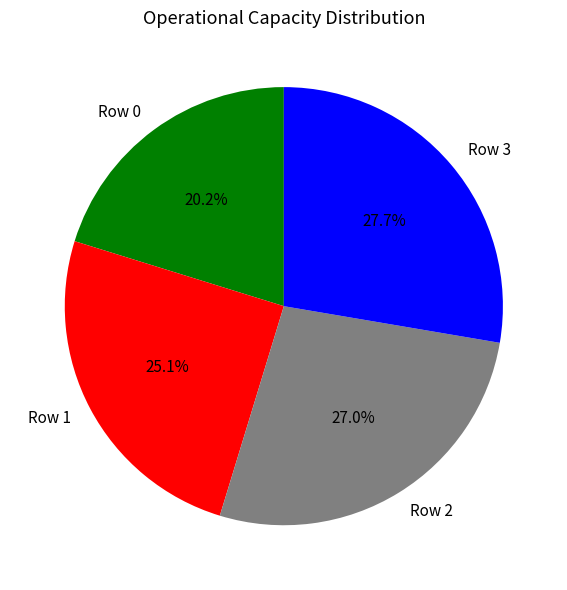

Which category has the smallest portion of the pie?

Row 0